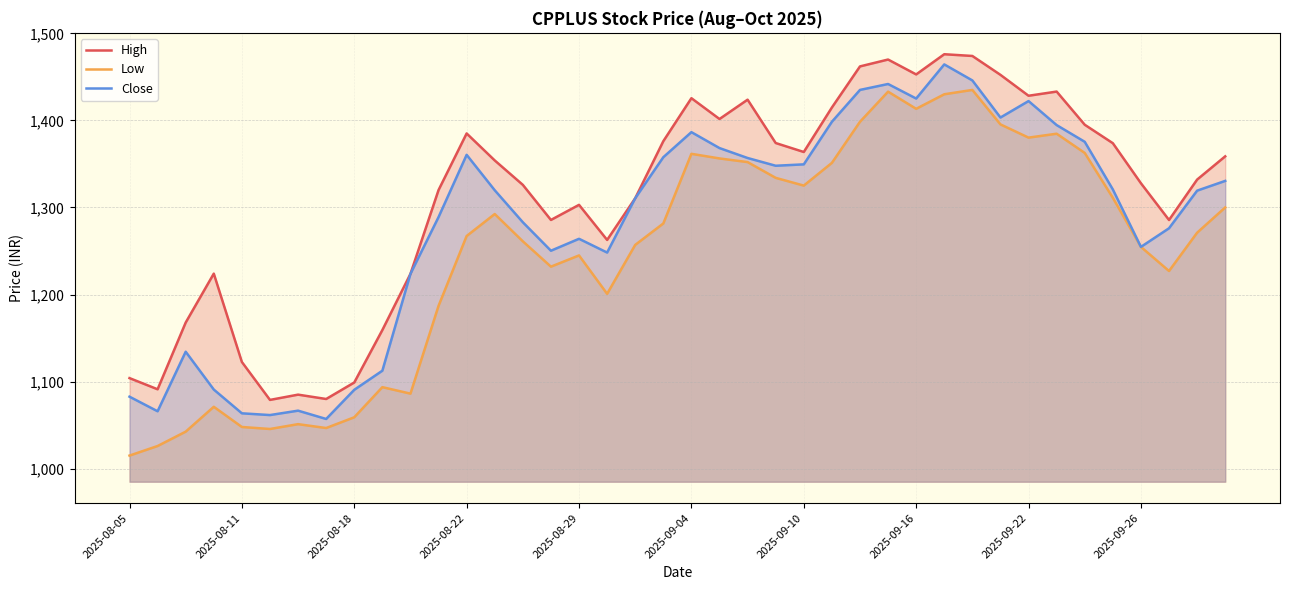

What are all the series names shown in the legend?

High, Low, Close